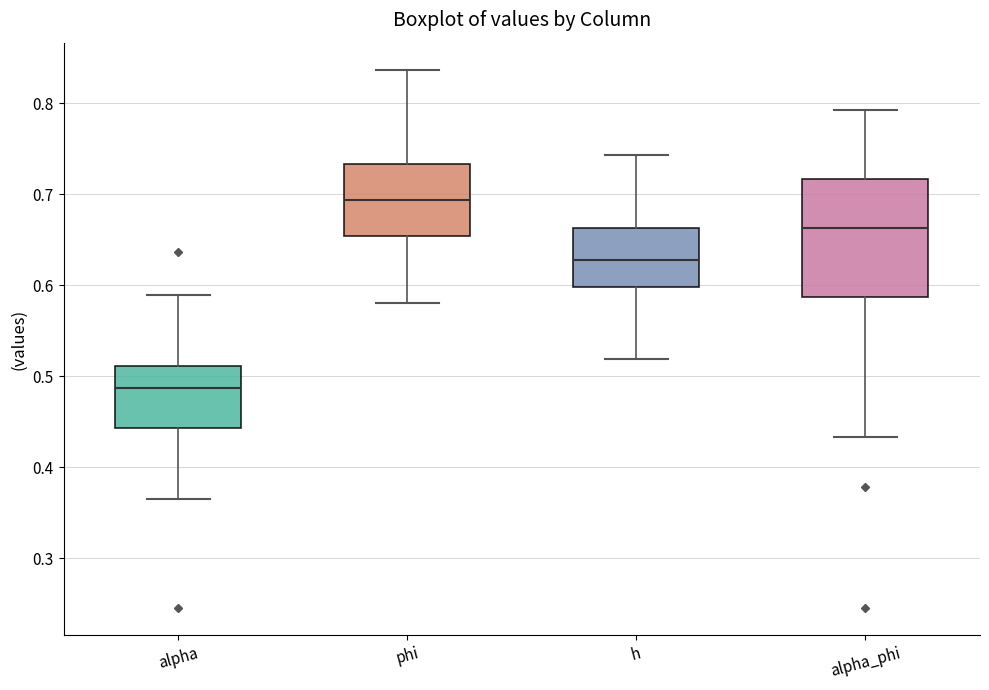

Reading left to right, transcribe this box plot: for each box, give where its median line is, the range the box spans, and where its two whiskers end, as read against the y-axis. The values are not printed on the chart, so give them approximately, as read against the axis.

alpha: median 0.49, box 0.44 to 0.51, whiskers 0.37 to 0.59
phi: median 0.69, box 0.65 to 0.73, whiskers 0.58 to 0.84
h: median 0.63, box 0.60 to 0.66, whiskers 0.52 to 0.74
alpha_phi: median 0.66, box 0.59 to 0.72, whiskers 0.43 to 0.79